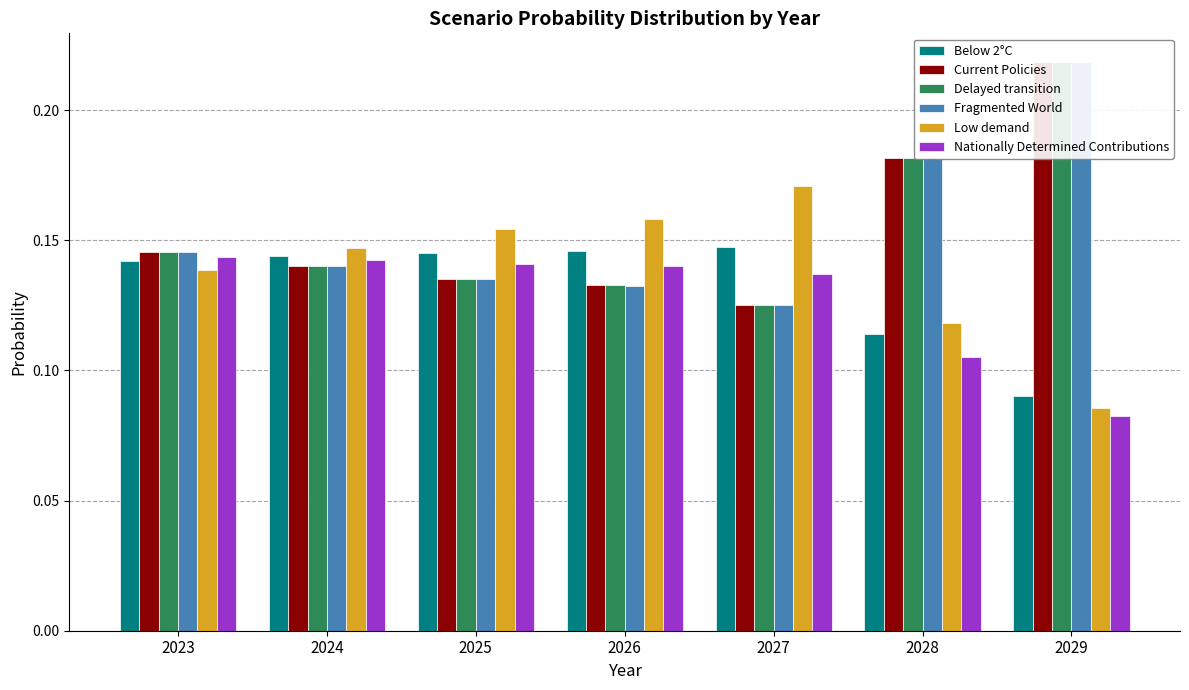

Reading right to left, what are all the values shown in this chart?

Below 2°C: 0.1	0.1	0.1	0.1	0.1	0.1	0.1
Current Policies: 0.2	0.2	0.1	0.1	0.1	0.1	0.1
Delayed transition: 0.2	0.2	0.1	0.1	0.1	0.1	0.1
Fragmented World: 0.2	0.2	0.1	0.1	0.1	0.1	0.1
Low demand: 0.1	0.1	0.2	0.2	0.2	0.1	0.1
Nationally Determined Contributions: 0.1	0.1	0.1	0.1	0.1	0.1	0.1